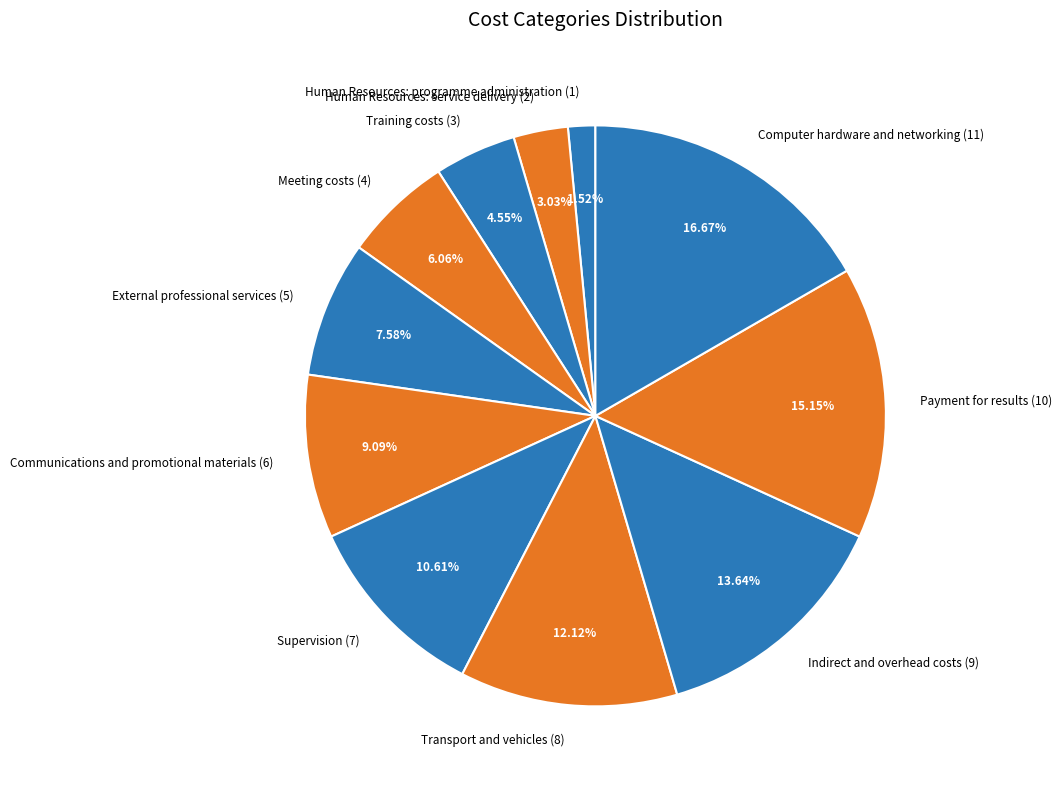

How many slices are in this pie chart?

11